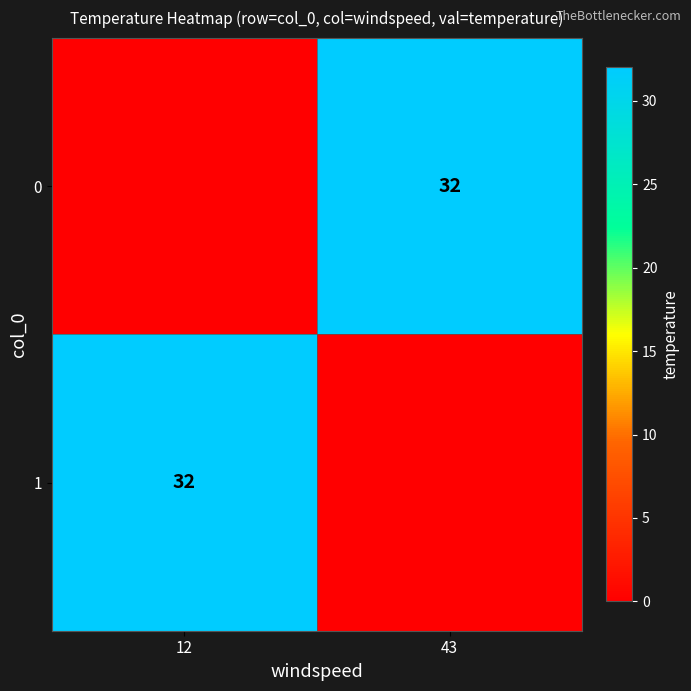

True or false: 0 has a value of 21 at 43.

False